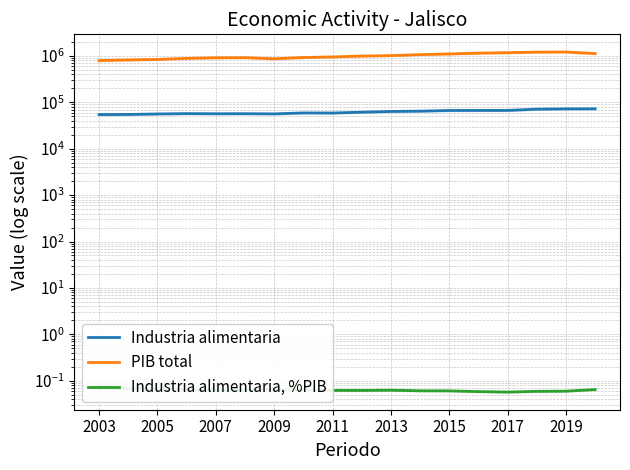

Is the value of Industria alimentaria at 2005 greater than the value of PIB total at 2015?

No